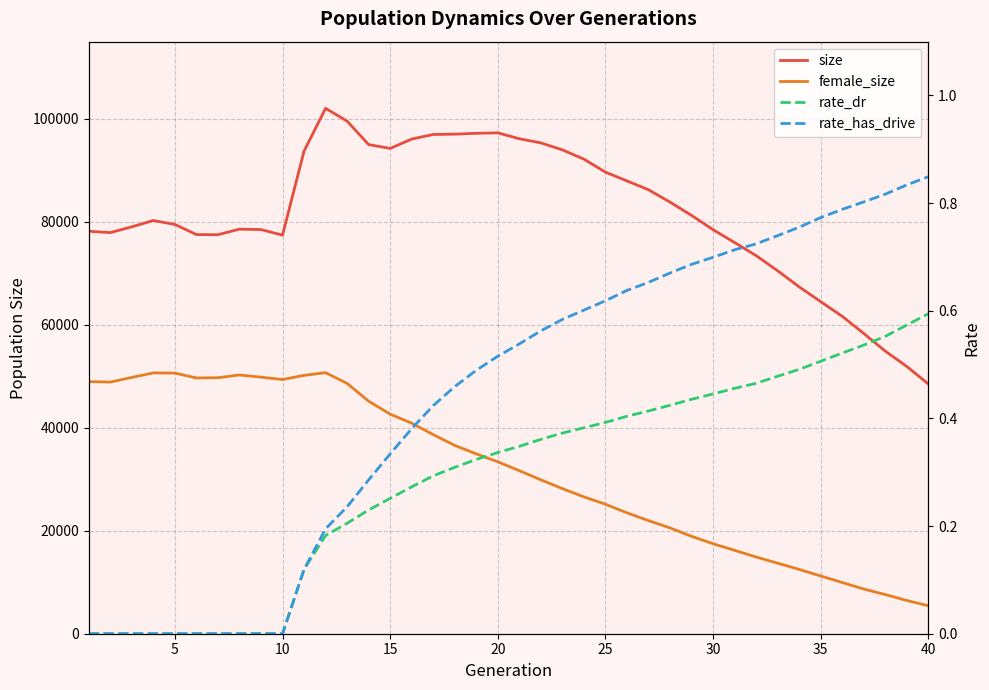

At 30, list the series in order from smallest to largest.

rate_dr, rate_has_drive, female_size, size